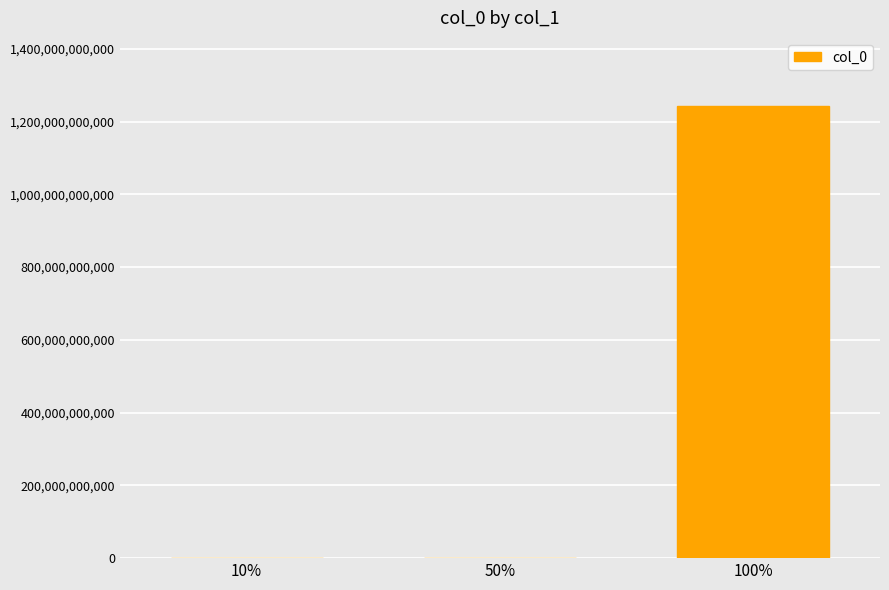

Count the number of data series in this chart.

1